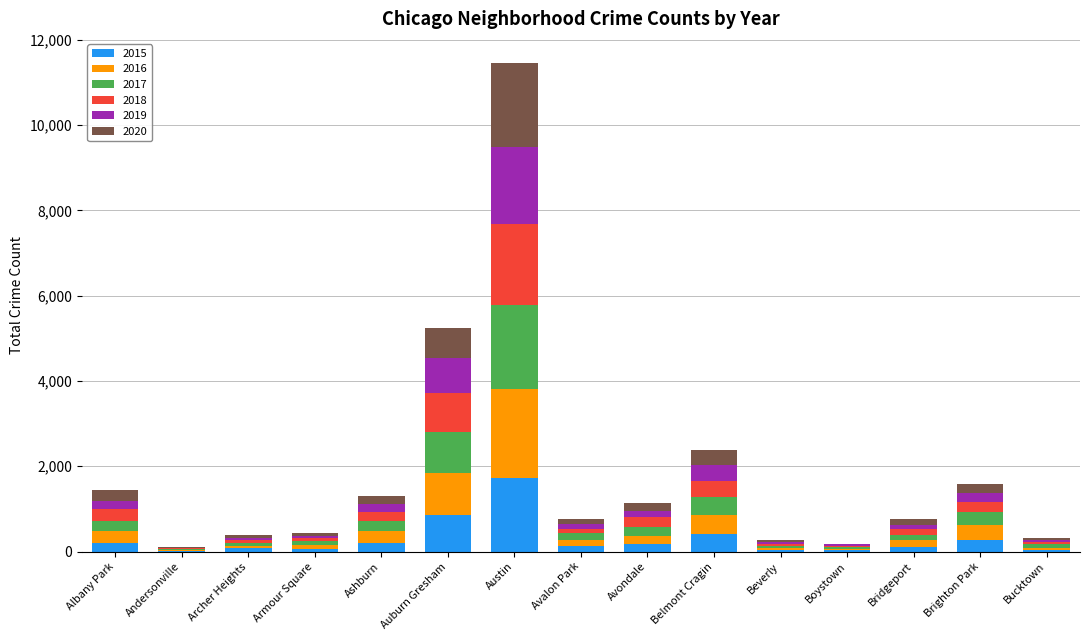

At which category is the sum across all series the highest?

Austin